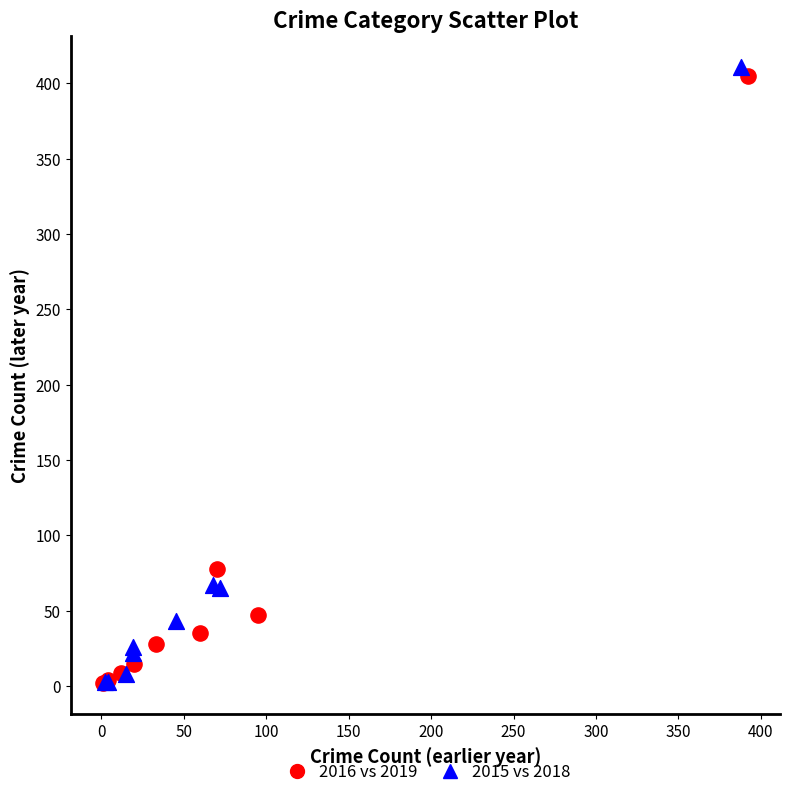

Which series has the largest Y range (max minus min)?

2015 vs 2018